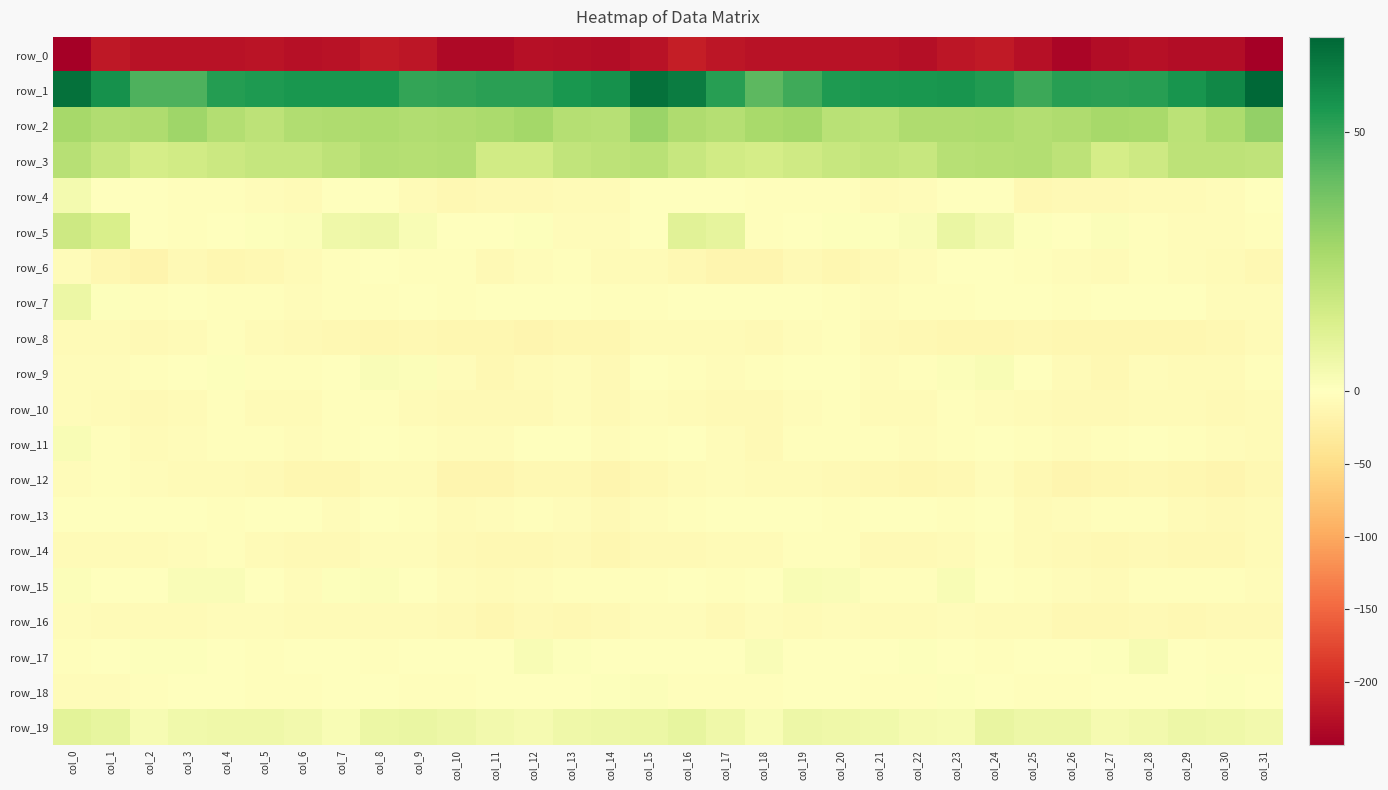

The row_7 series shows -3.6 at col_5. True or false?

True